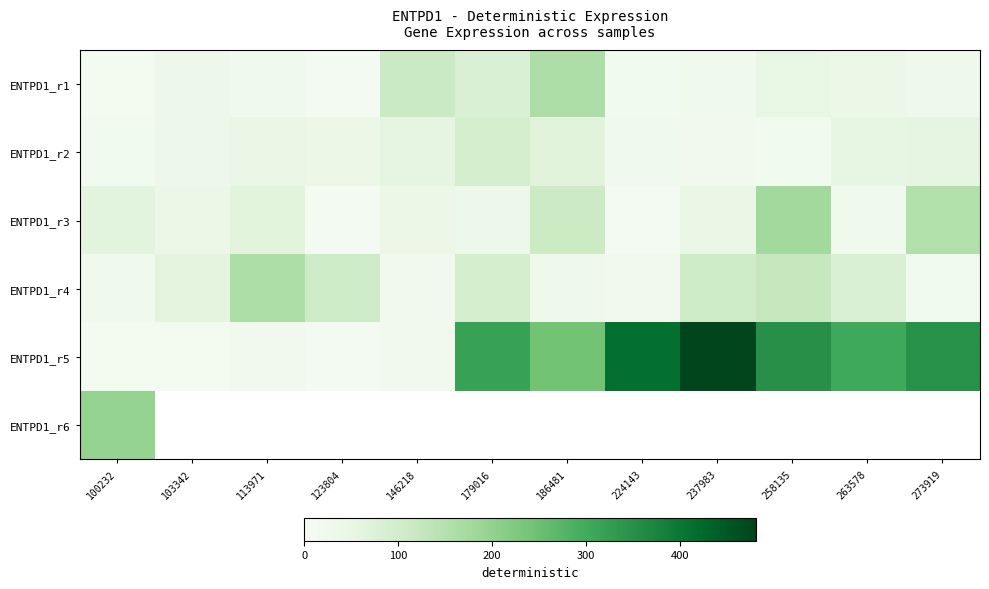

What is the difference between the maximum and minimum values in the ENTPD1_r1 series?

147.0